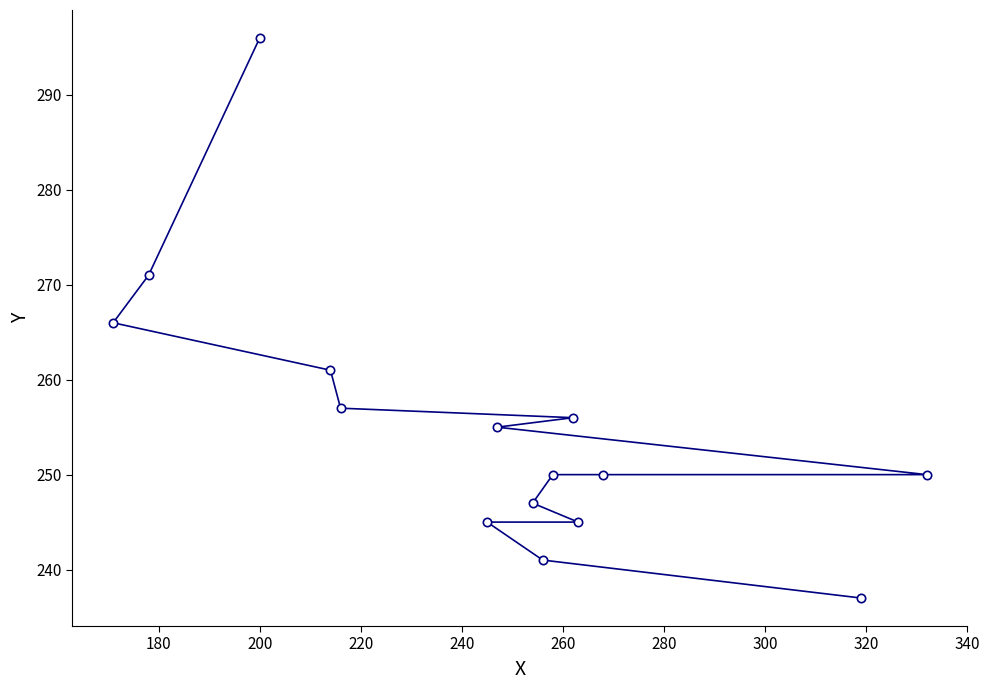

What is the maximum value shown in the chart?

296